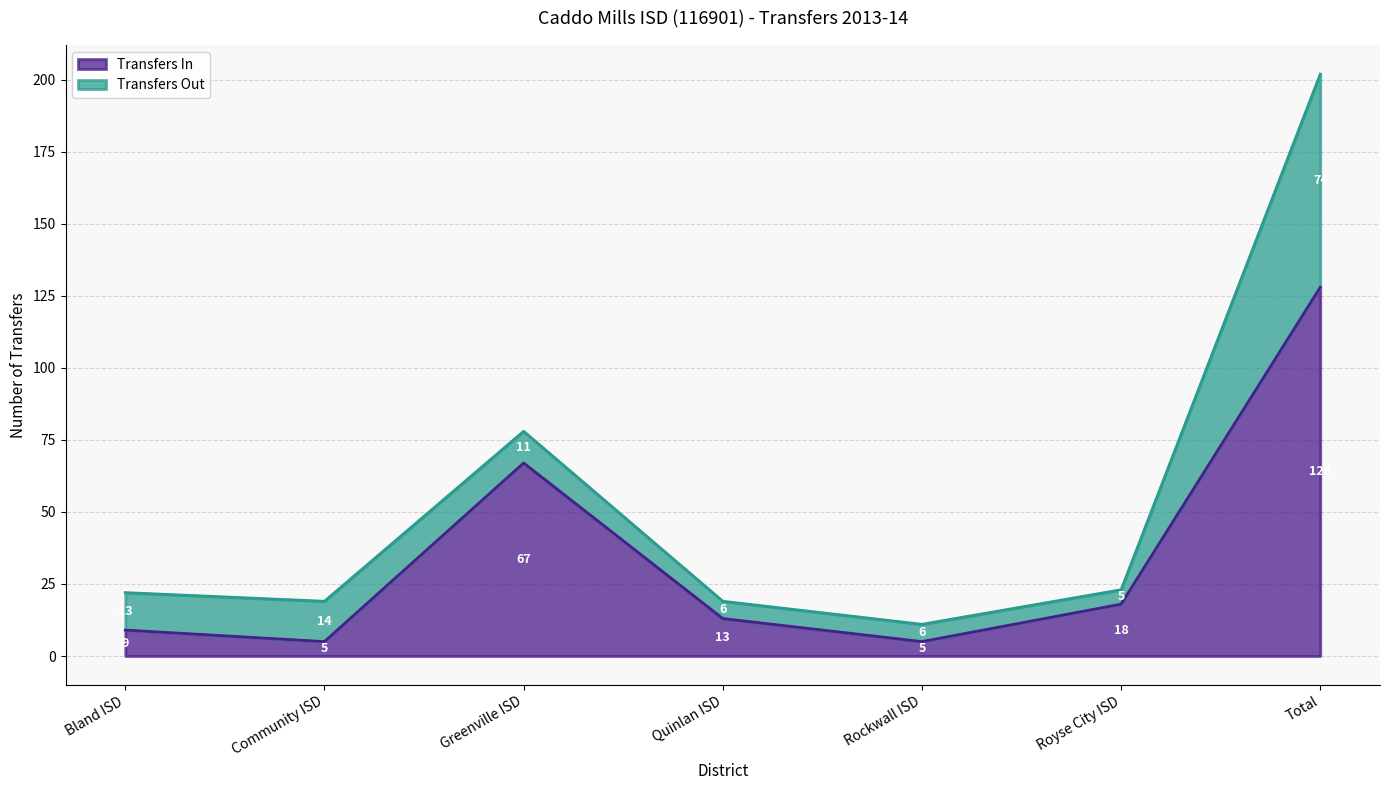

Does the chart display data point markers on the line(s)?

No